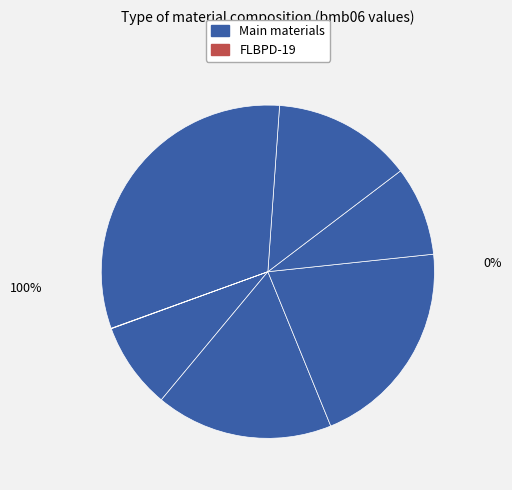

Is there a majority slice in this chart?

No